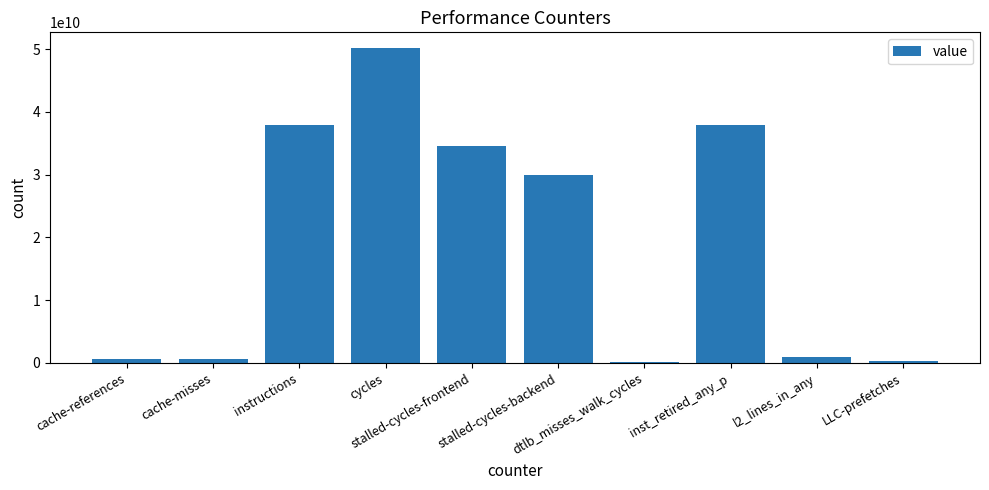

What is the ratio of the value at instructions to the value at cache-references?

61.4